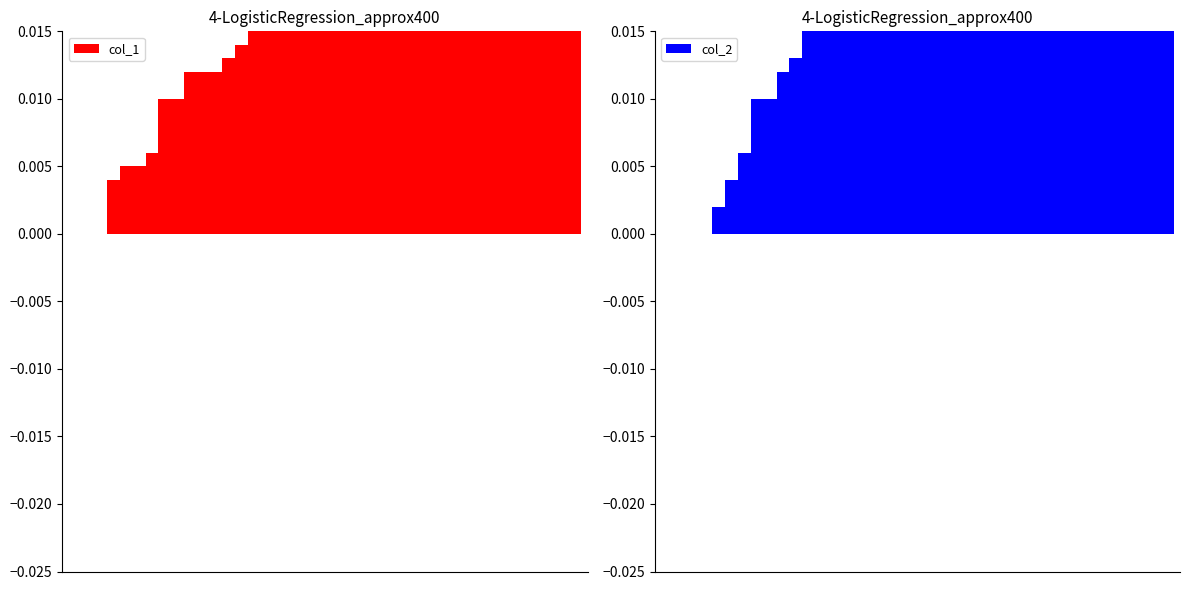

True or false: col_1 has a value of 0.0 at 19.

True